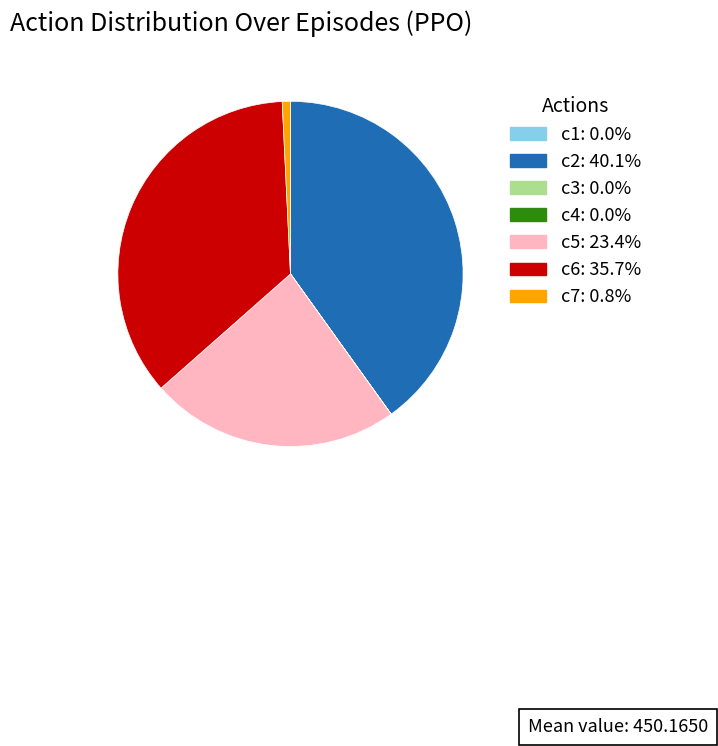

Combined, do c7: 0.8% and c6: 35.7% account for over 50%?

No